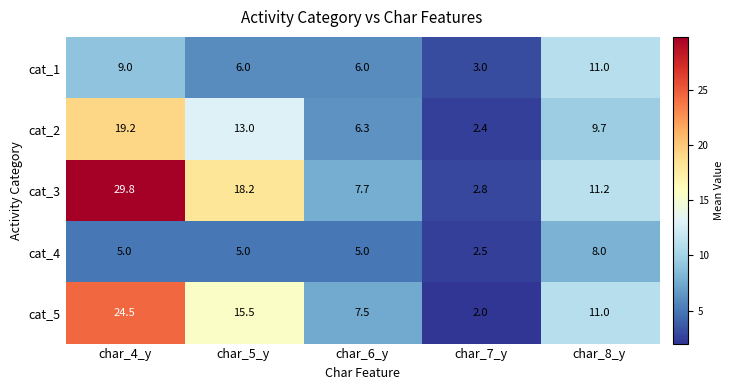

At which category is the sum across all series the highest?

char_4_y